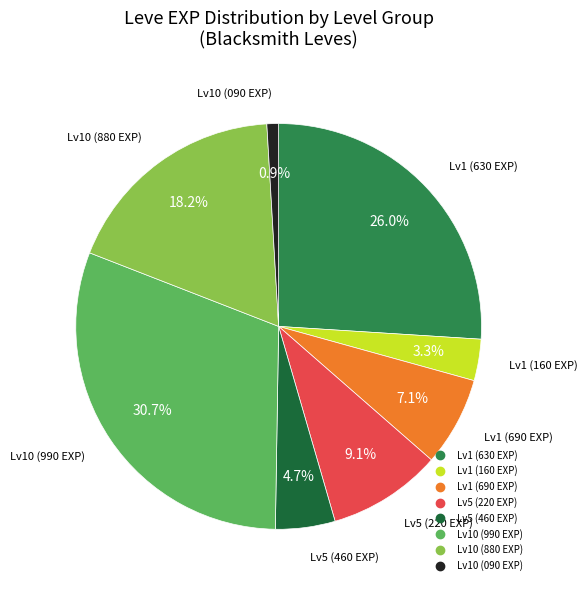

Is there a majority slice in this chart?

No